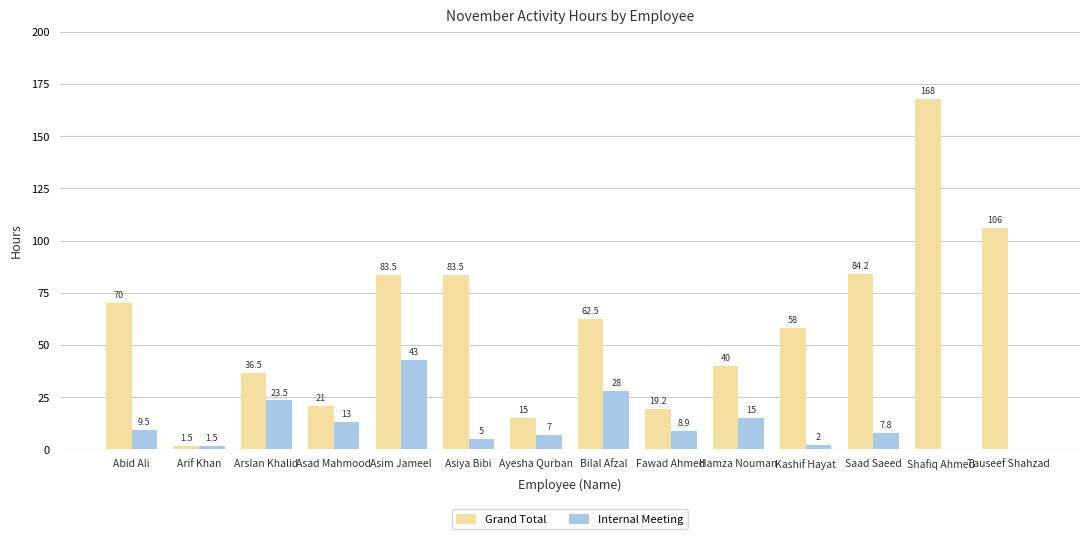

Which series has the largest total across all categories?

Grand Total